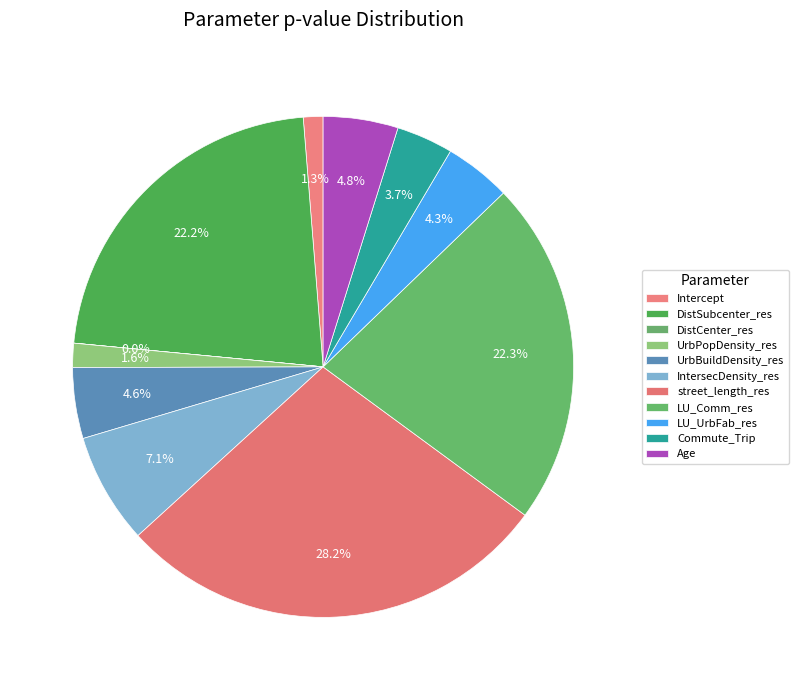

Is it true that UrbPopDensity_res is 10% of the pie?

False